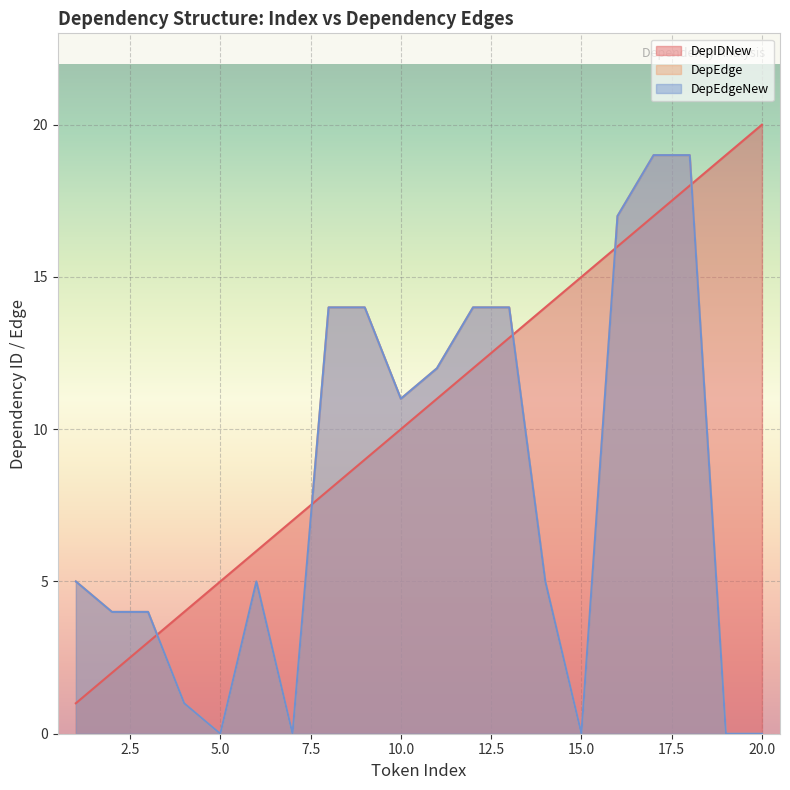

True or false: DepEdge and DepEdgeNew intersect in this chart.

False